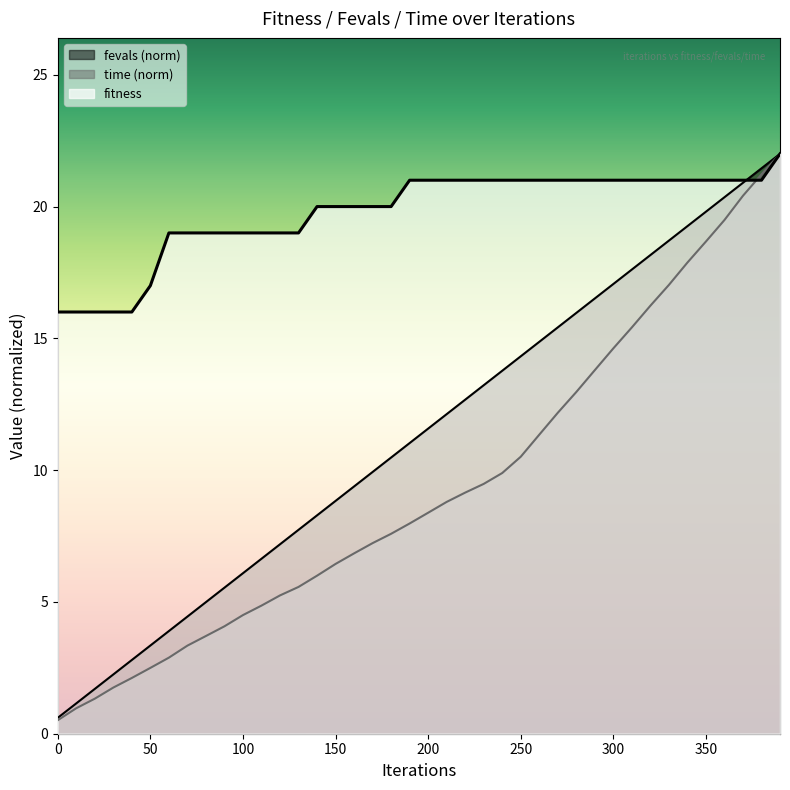

The fitness series shows 16.0 at 0. True or false?

True